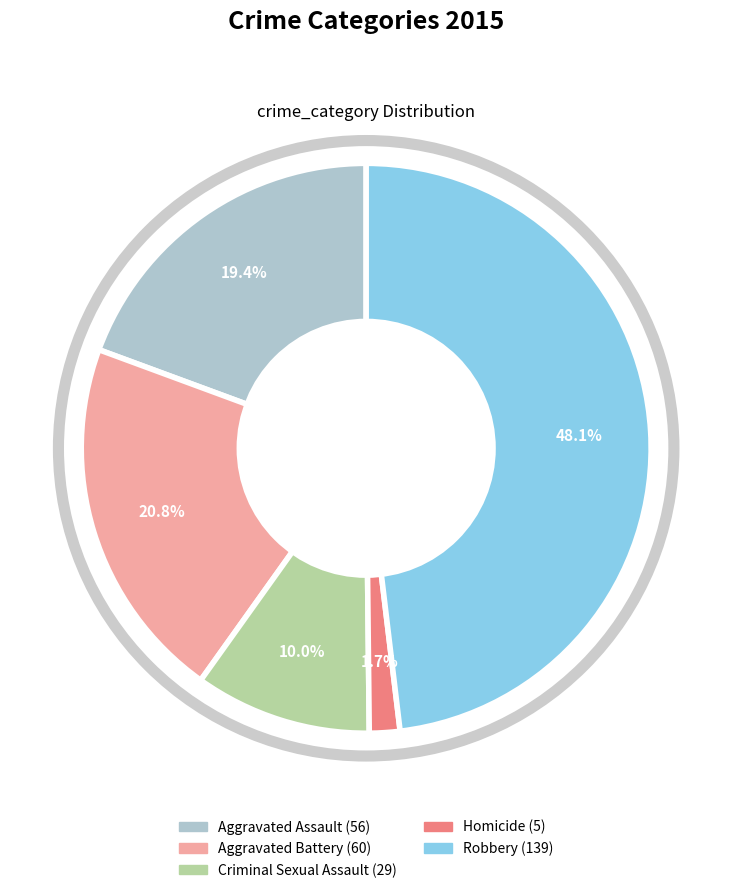

Rank the categories by value from highest to lowest.

Robbery, Aggravated Battery, Aggravated Assault, Criminal Sexual Assault, Homicide